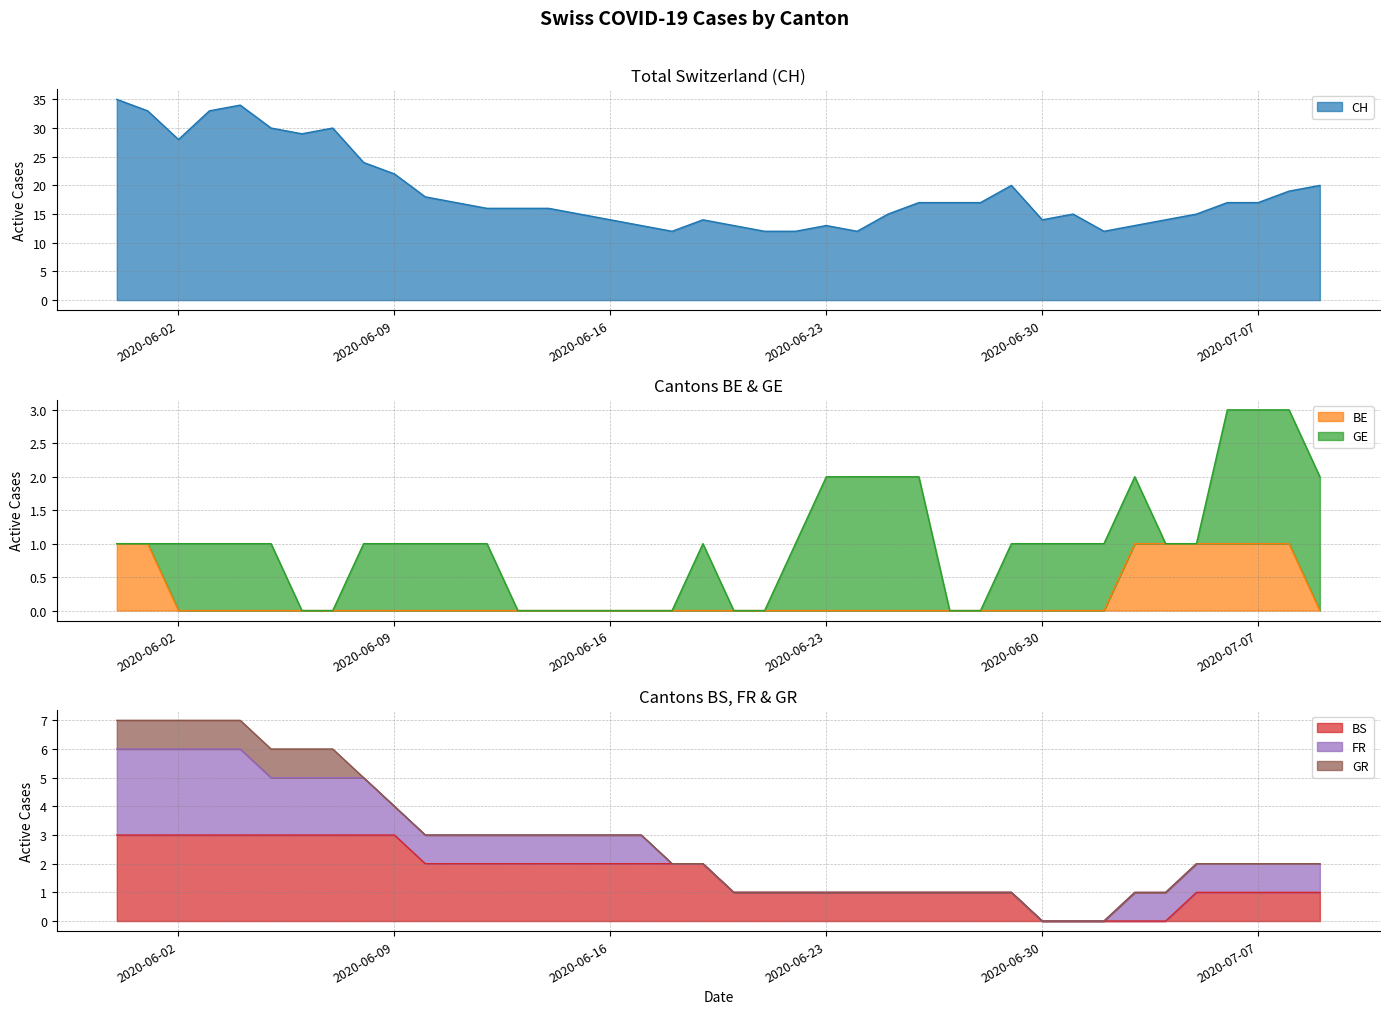

Rank the categories by CH value from highest to lowest.

2020-05-31, 2020-06-04, 2020-06-01, 2020-06-03, 2020-06-05, 2020-06-07, 2020-06-06, 2020-06-02, 2020-06-08, 2020-06-09, 2020-06-29, 2020-07-09, 2020-07-08, 2020-06-10, 2020-06-11, 2020-06-26, 2020-06-27, 2020-06-28, 2020-07-06, 2020-07-07, 2020-06-12, 2020-06-13, 2020-06-14, 2020-06-15, 2020-06-25, 2020-07-01, 2020-07-05, 2020-06-16, 2020-06-19, 2020-06-30, 2020-07-04, 2020-06-17, 2020-06-20, 2020-06-23, 2020-07-03, 2020-06-18, 2020-06-21, 2020-06-22, 2020-06-24, 2020-07-02